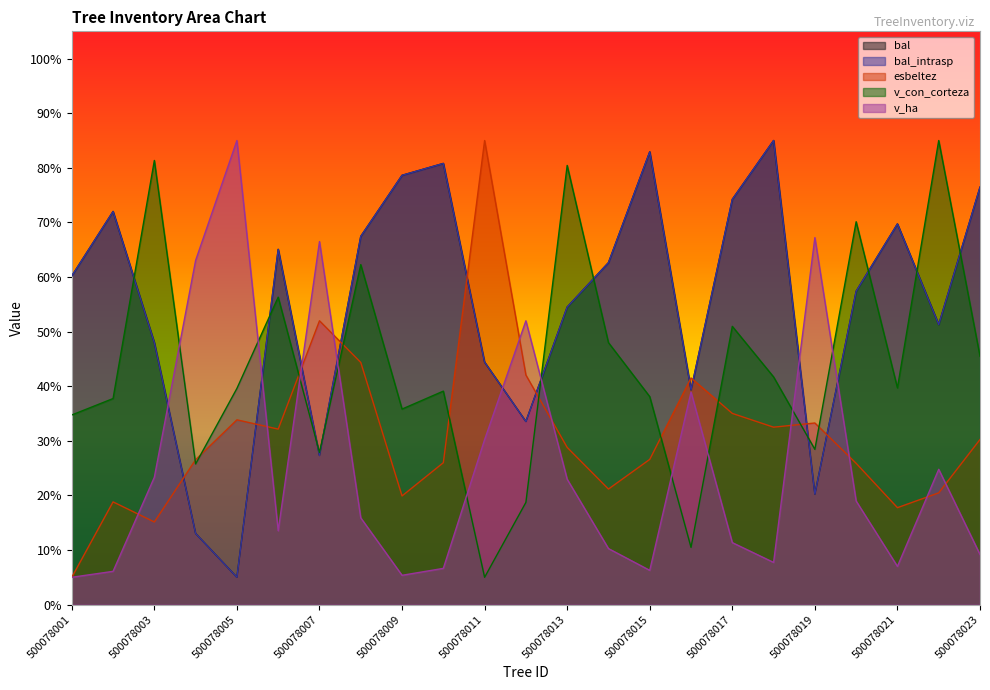

What is the maximum value shown in the chart?

85.0